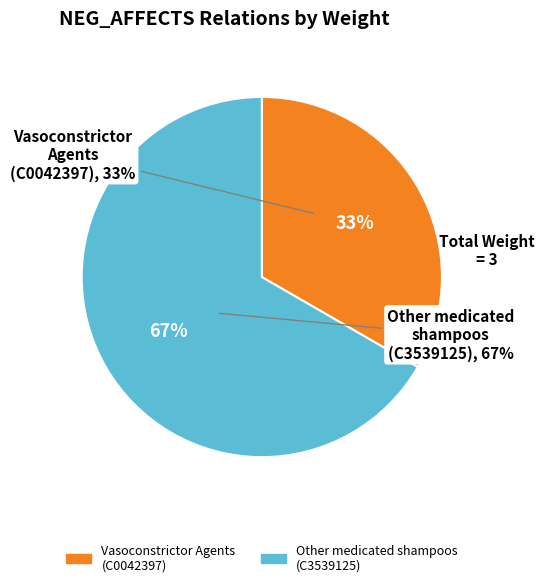

Count the number of slices in the pie.

2